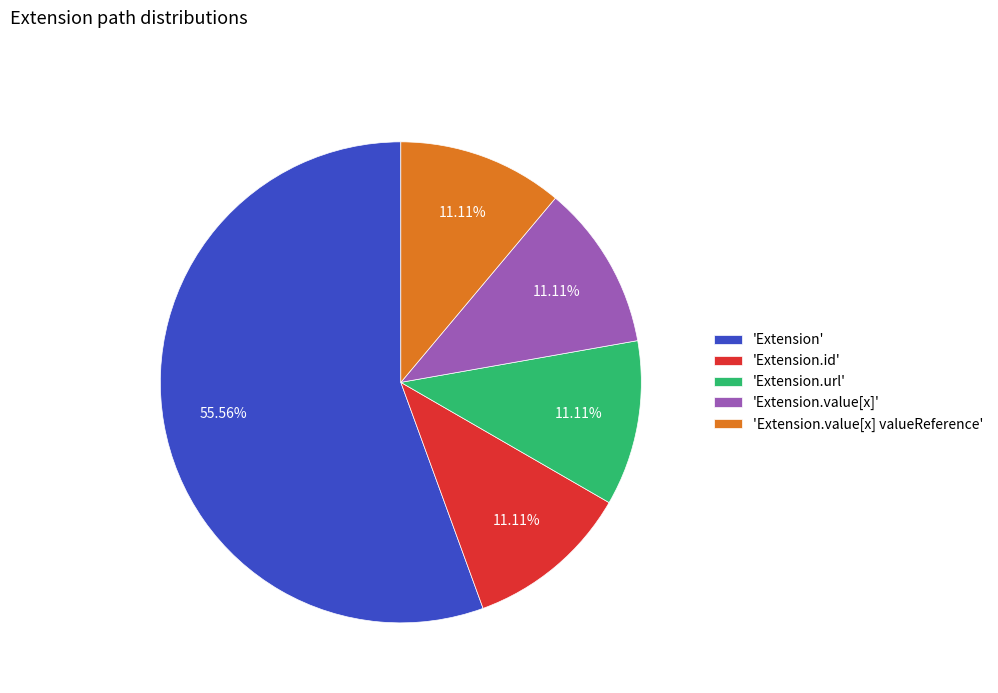

What is the majority slice?

'Extension'